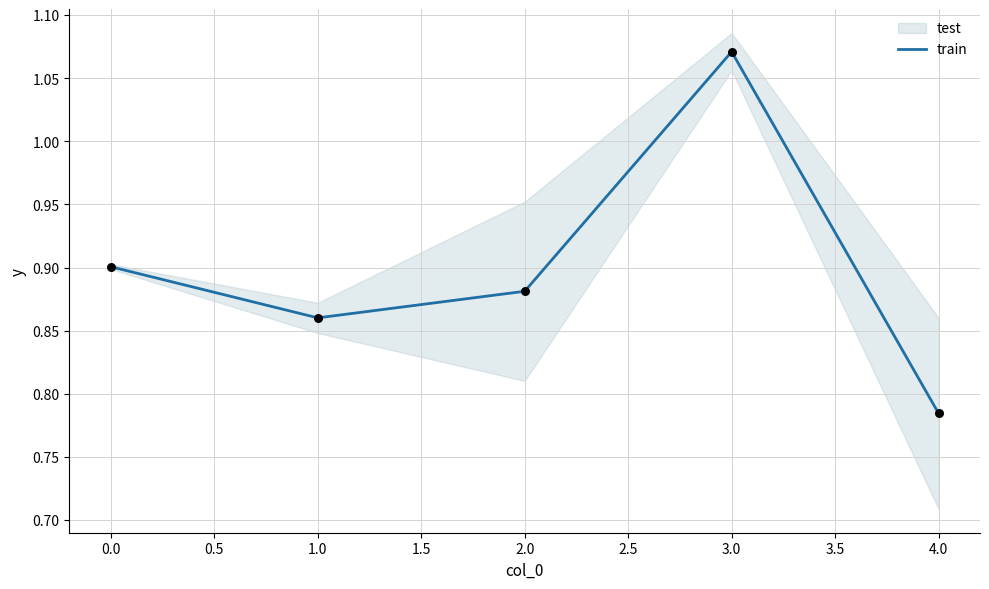

At which label does train reach its minimum?

4.0